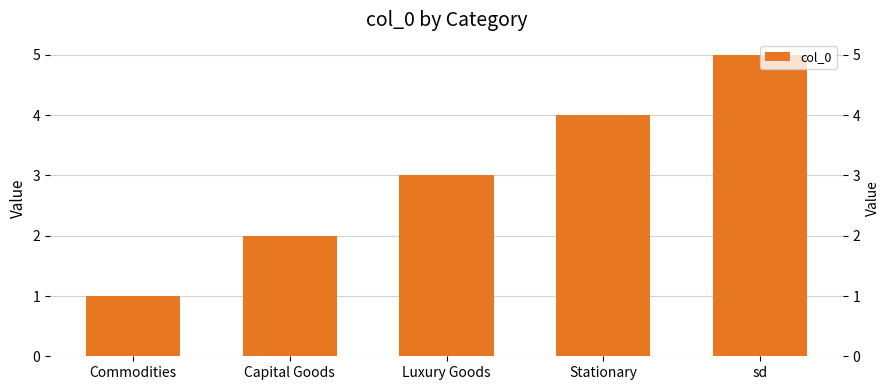

True or false: the data shows 3 at sd.

False